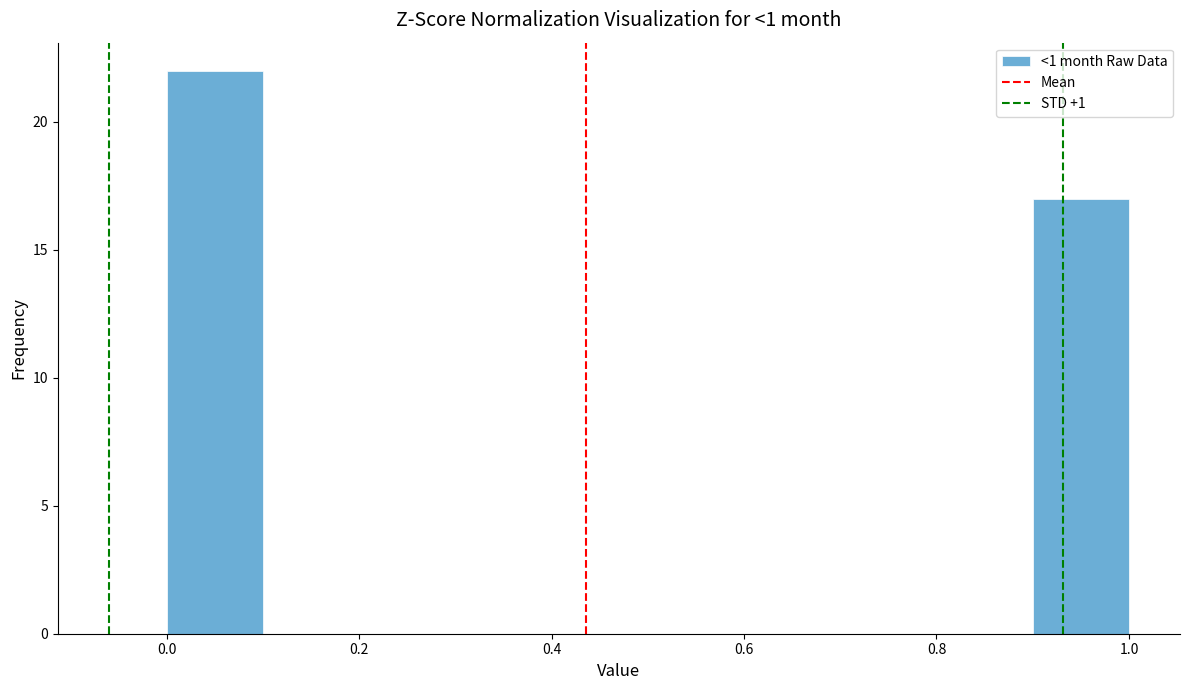

Reading left to right, transcribe this chart: for each bar, give the range it covers on the x-axis and its height. The values are not printed on the chart, so give them approximately, as read against the axis.

0.0 to 0.1: 22
0.1 to 0.2: 0
0.2 to 0.3: 0
0.3 to 0.4: 0
0.4 to 0.5: 0
0.5 to 0.6: 0
0.6 to 0.7: 0
0.7 to 0.8: 0
0.8 to 0.9: 0
0.9 to 1.0: 17